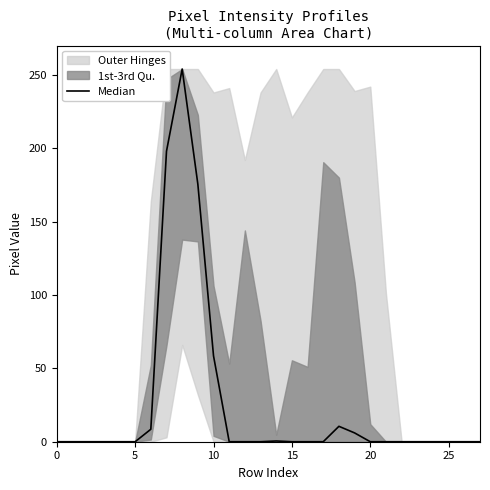

How many values are above zero?

8